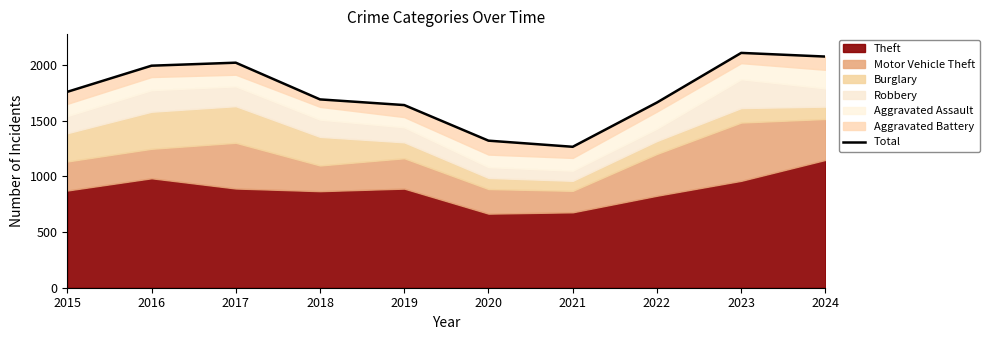

How many categories are shown in the chart?

10